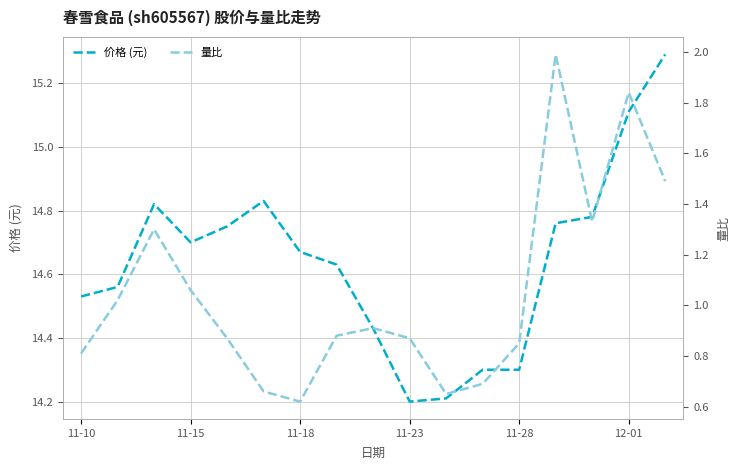

What is the sum of the 价格 (元) values at 11 and 11-18?

29.1